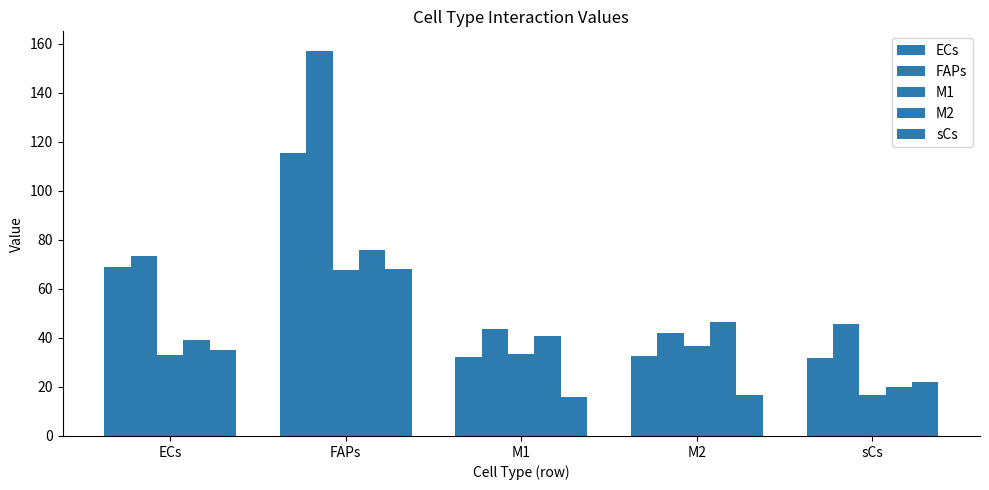

What is the difference between the highest and lowest values at ECs?

40.6